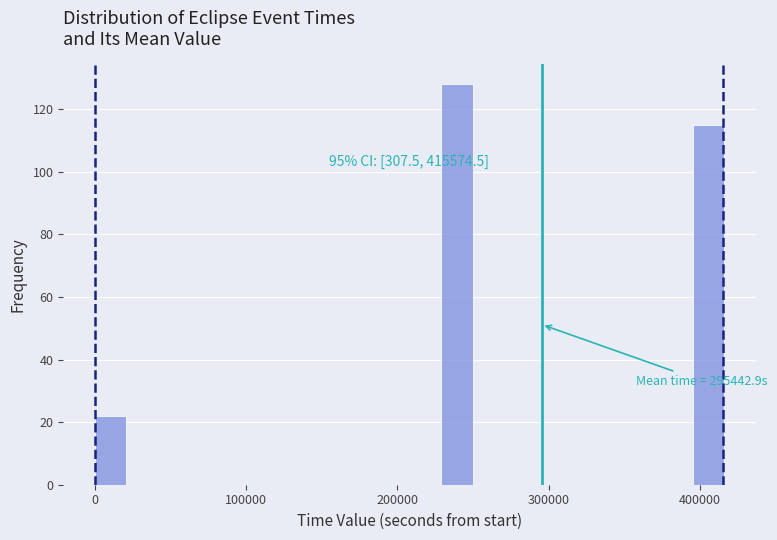

Read against the x-axis, roughly where is the centre of the tallest bar?

240000